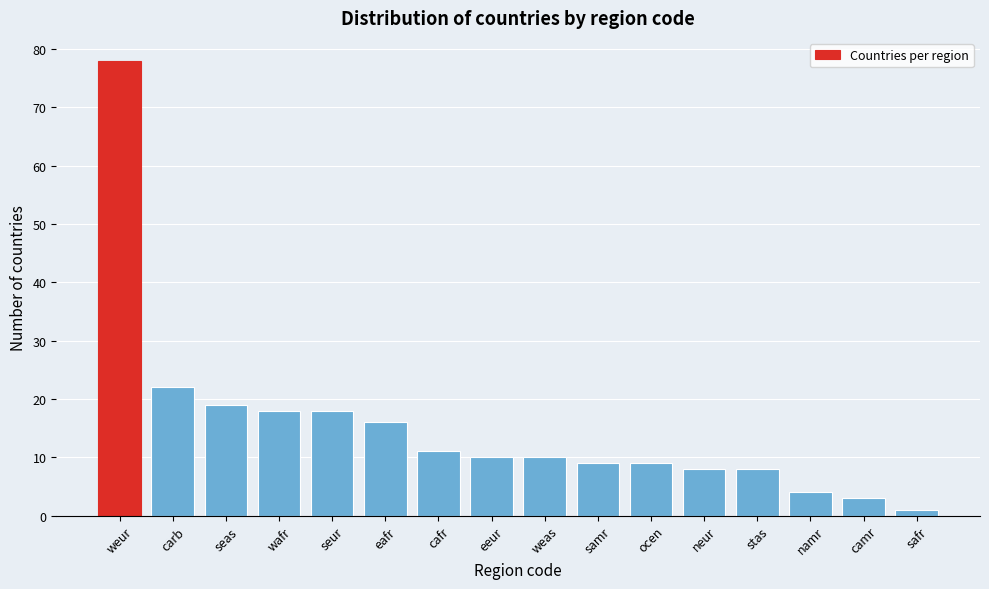

Reading left to right, transcribe all the data shown in this chart.

78	22	19	18	18	16	11	10	10	9	9	8	8	4	3	1